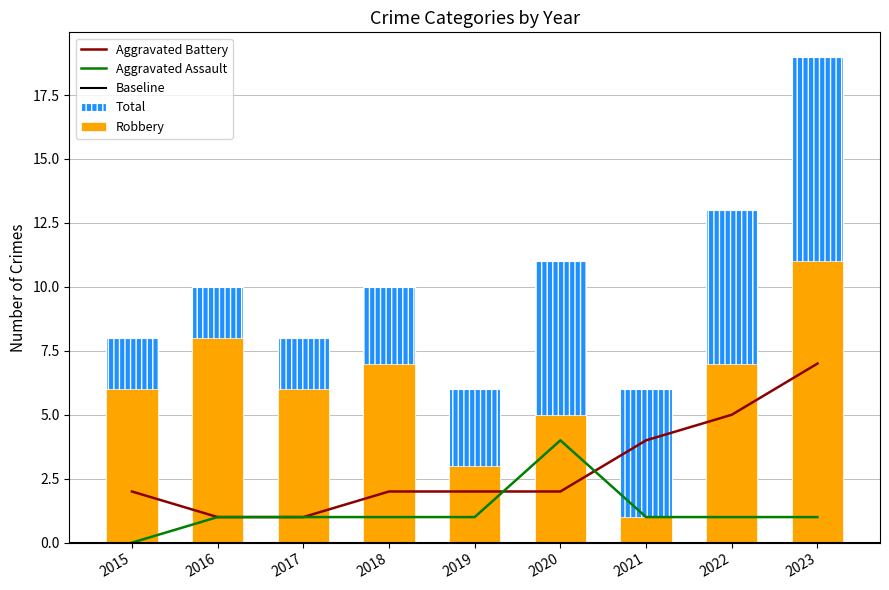

What is the sum of the Aggravated Assault values at 2021 and 2018?

2